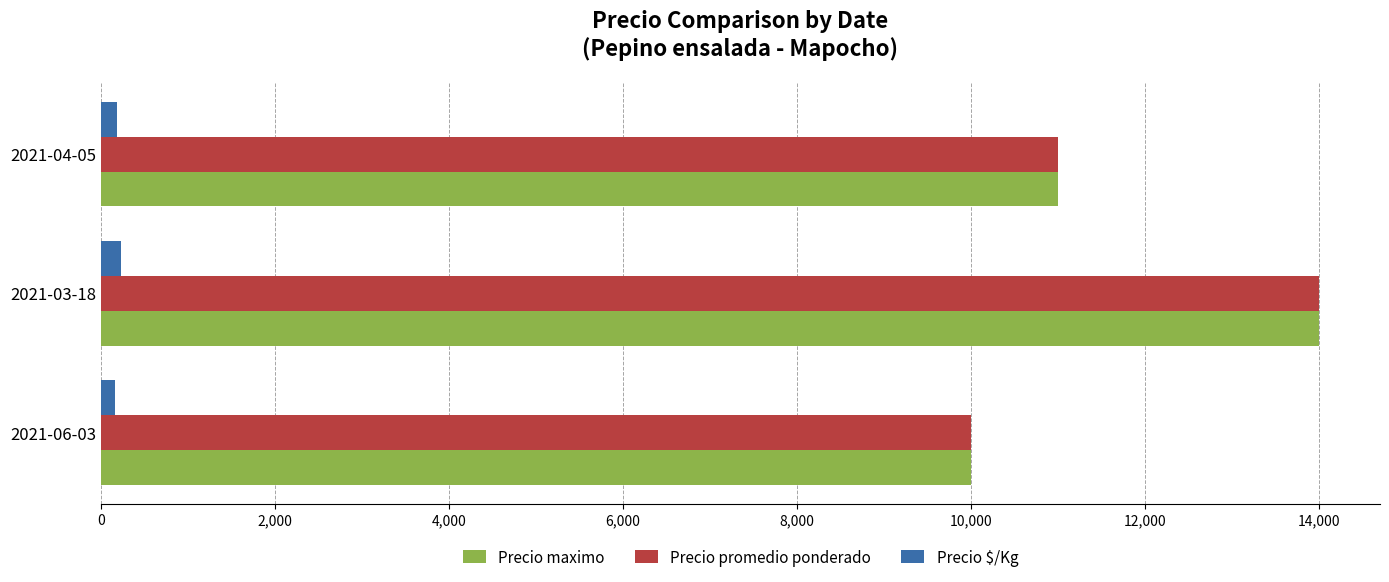

Where is Precio maximo nearest to the value 12000?

2021-04-05